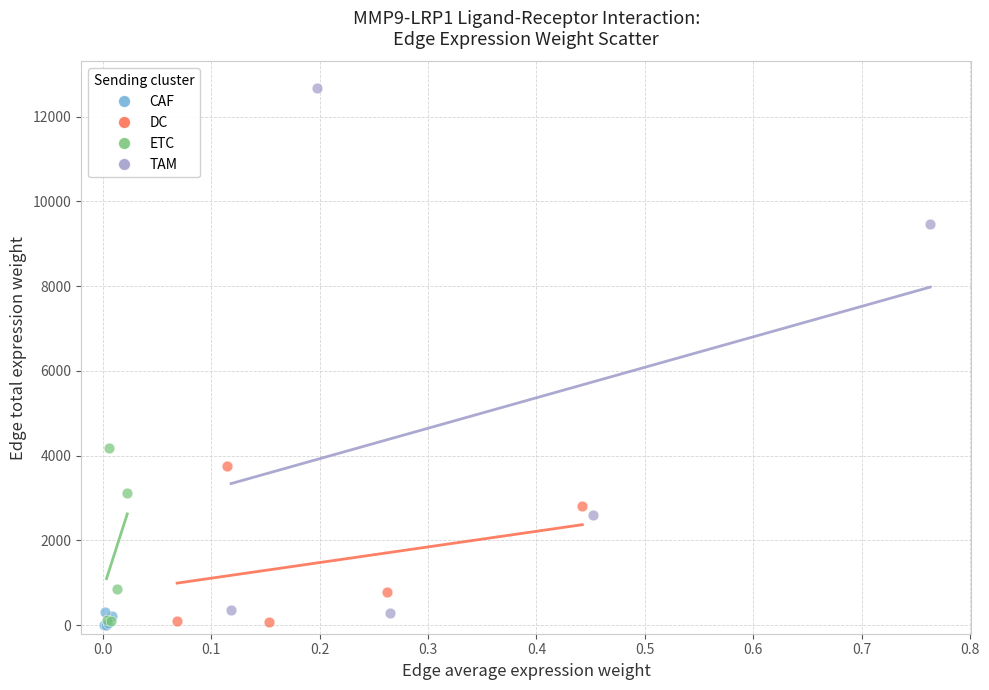

Which series contains the highest Y value?

TAM